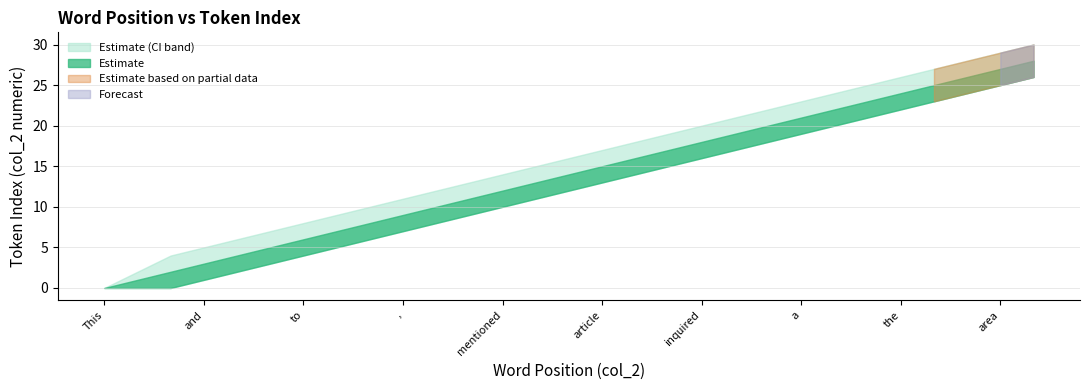

What is the maximum value for estimate_upper?

30